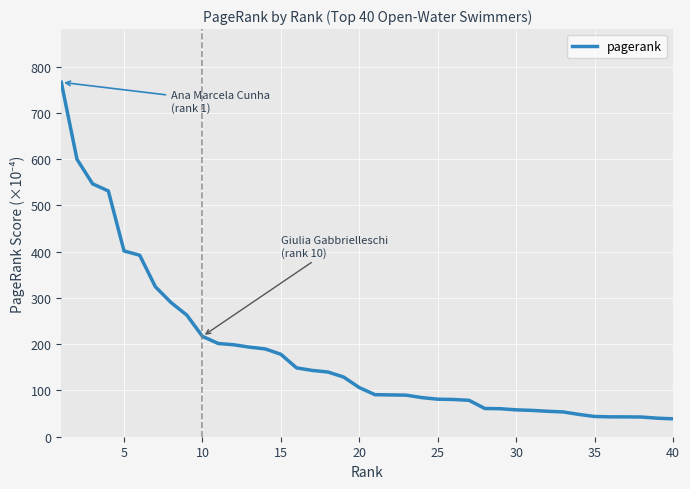

What is the smallest value displayed?

38.7